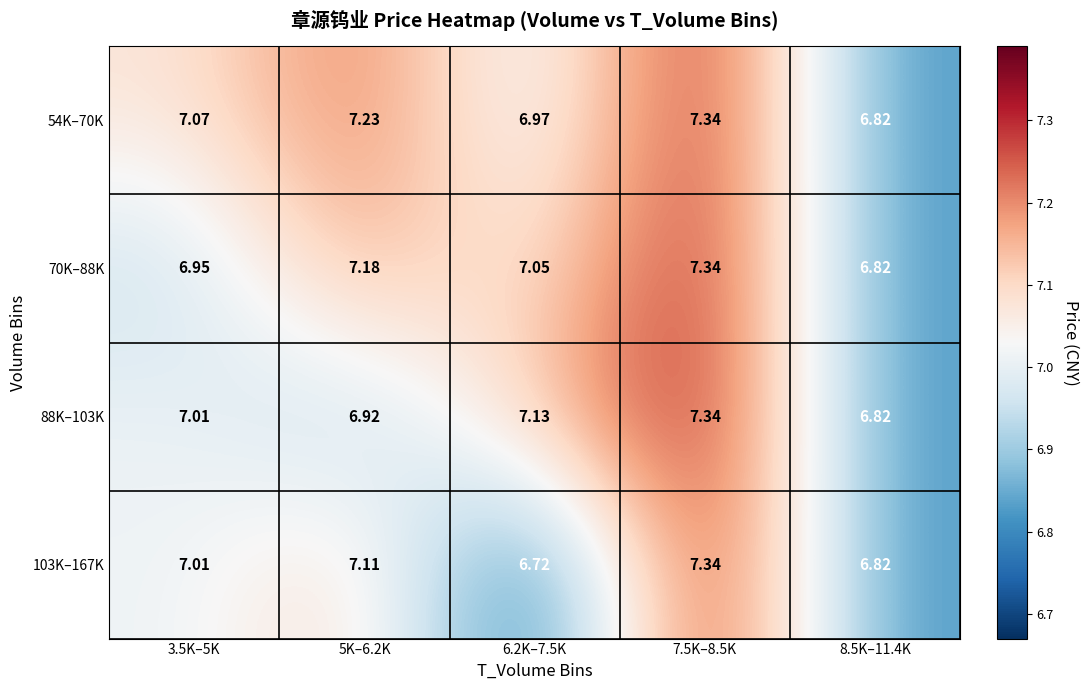

Is the value of 54K–70K at 8.5K–11.4K greater than the value of 70K–88K at 6.2K–7.5K?

No